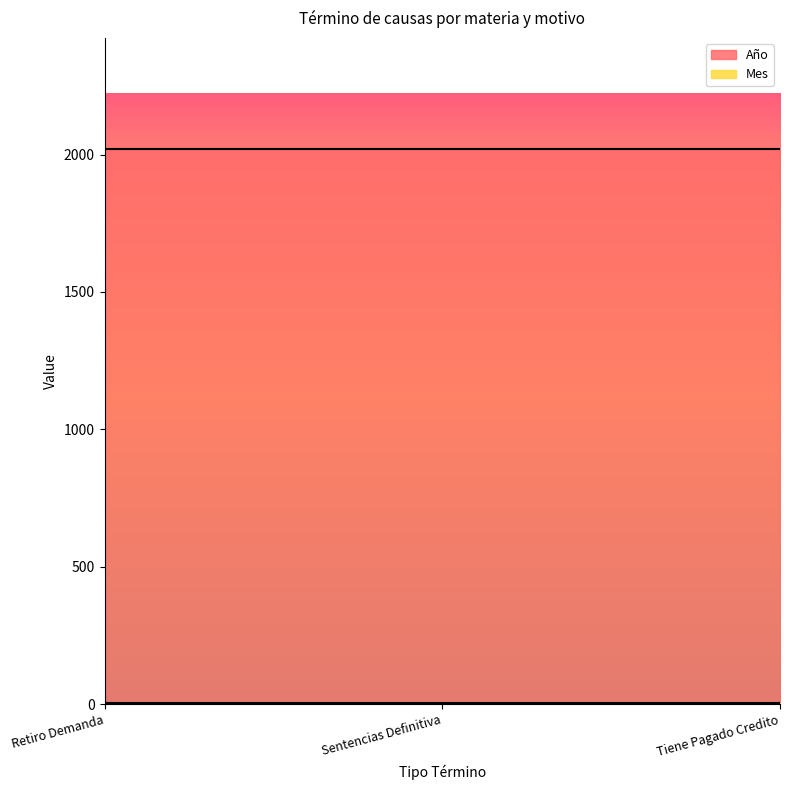

Between Sentencias Definitiva and Tiene Pagado Credito, which series saw the biggest shift?

Año